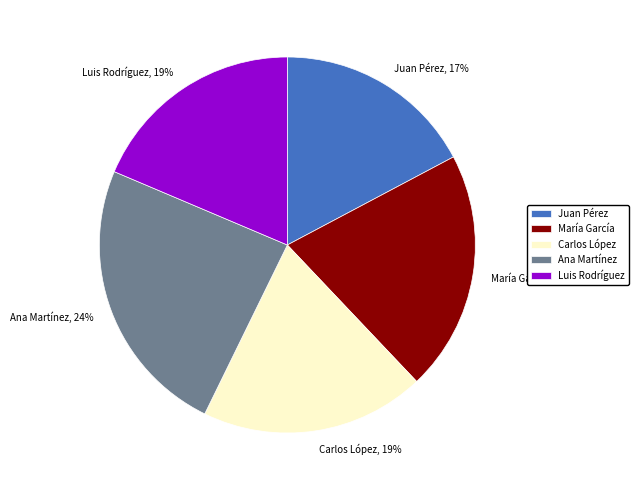

Does any single category account for the majority?

No